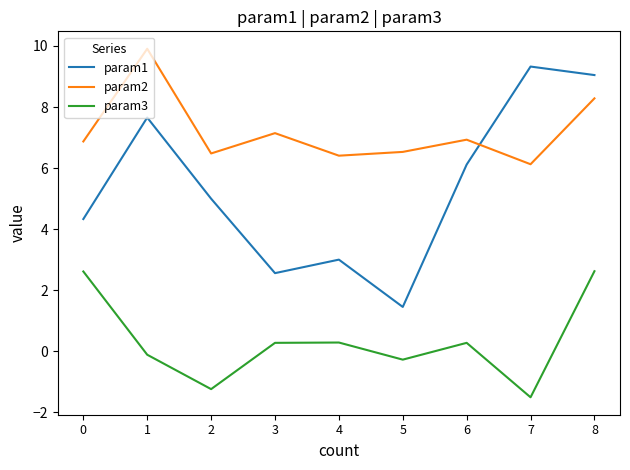

Reading left to right, what are all the values shown in this chart?

param1: 4.3	7.7	5.0	2.6	3.0	1.5	6.1	9.3	9.0
param2: 6.9	9.9	6.5	7.1	6.4	6.5	6.9	6.1	8.3
param3: 2.6	-0.1	-1.2	0.3	0.3	-0.3	0.3	-1.5	2.6